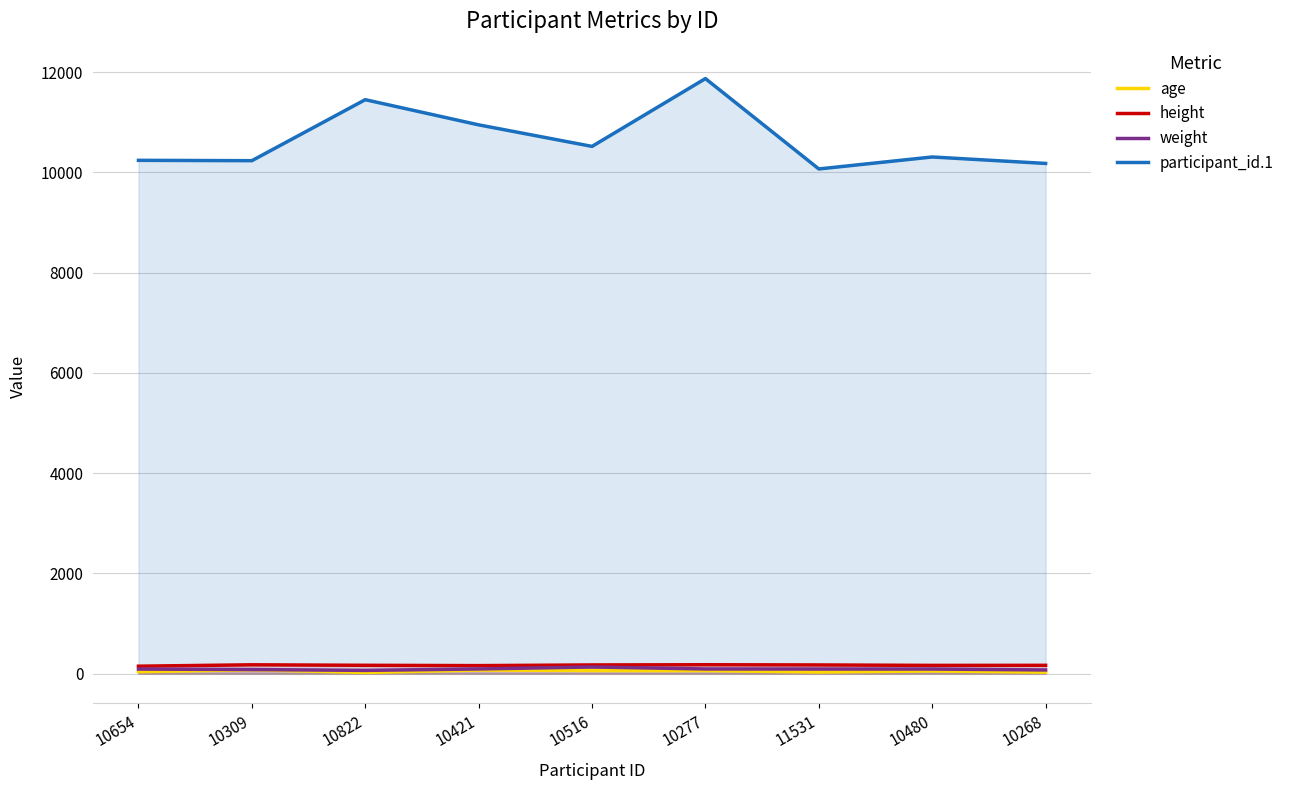

At which category is the sum across all series the highest?

10277